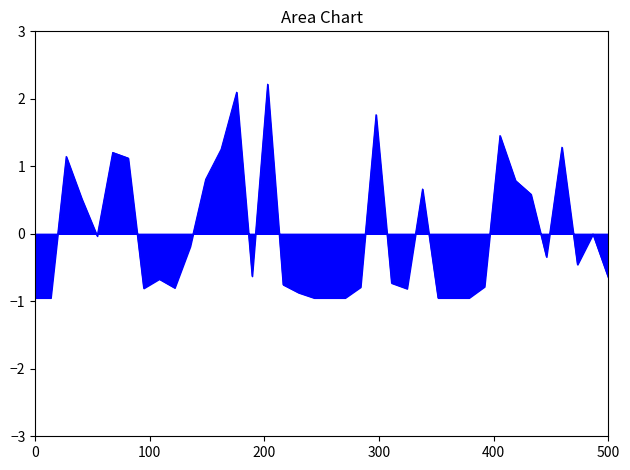

What is the greatest value displayed?

2.2